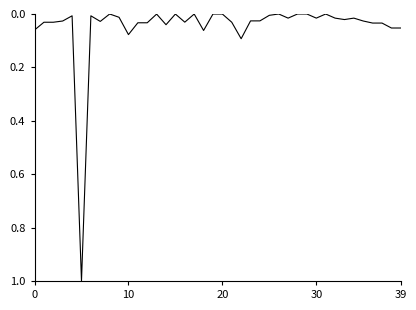

What is the difference between the maximum and minimum values?

1.0